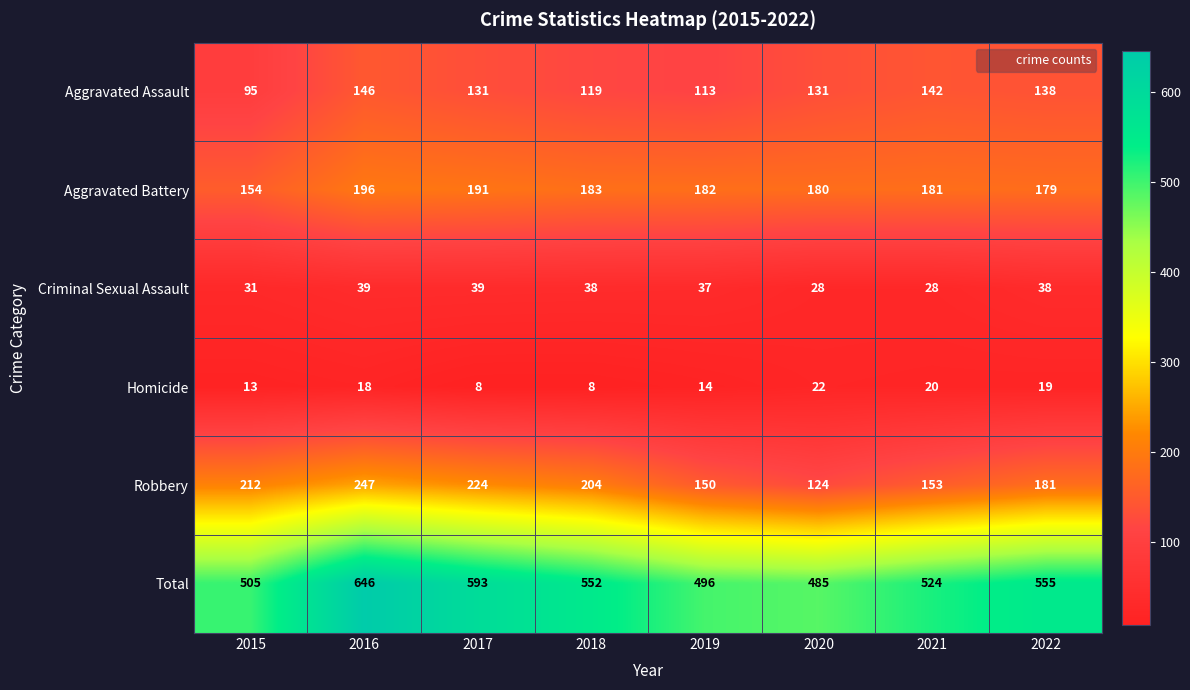

The value of Aggravated Battery at 2021 is 181. True or false?

True